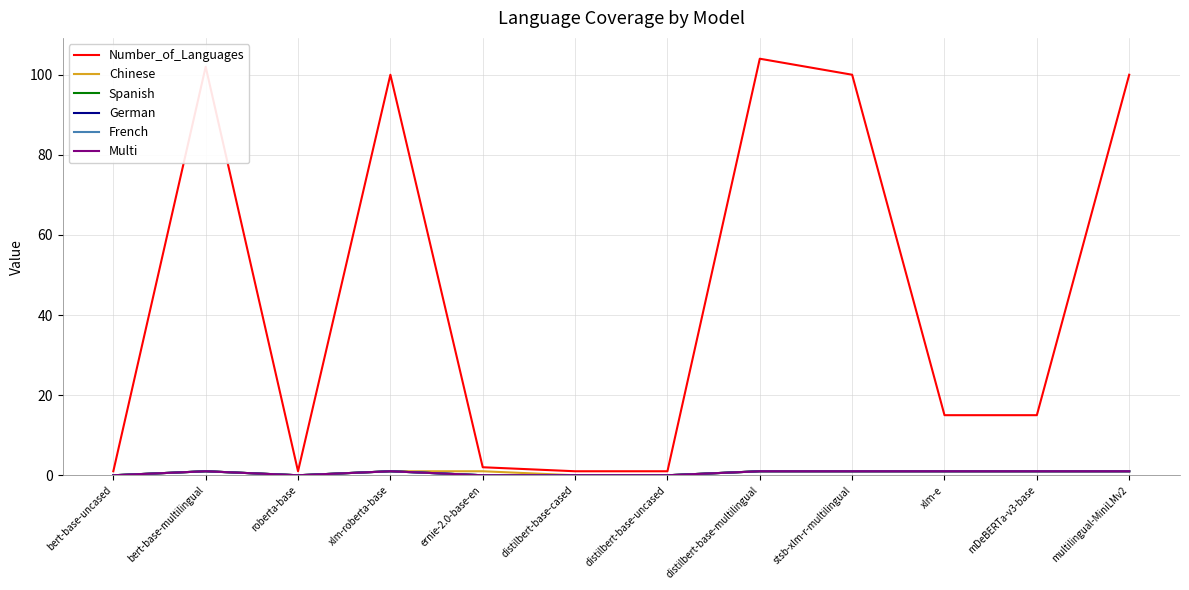

What position from the left is distilbert-base-uncased?

7